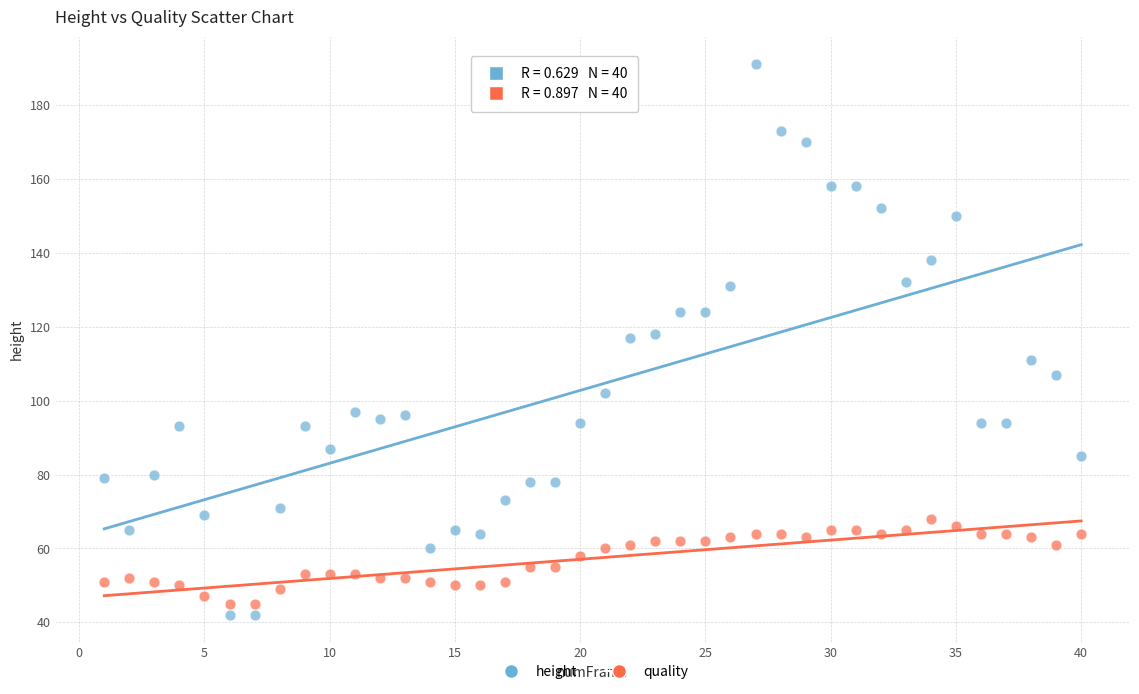

What is the X range (max minus min) for the scatter plot?

39